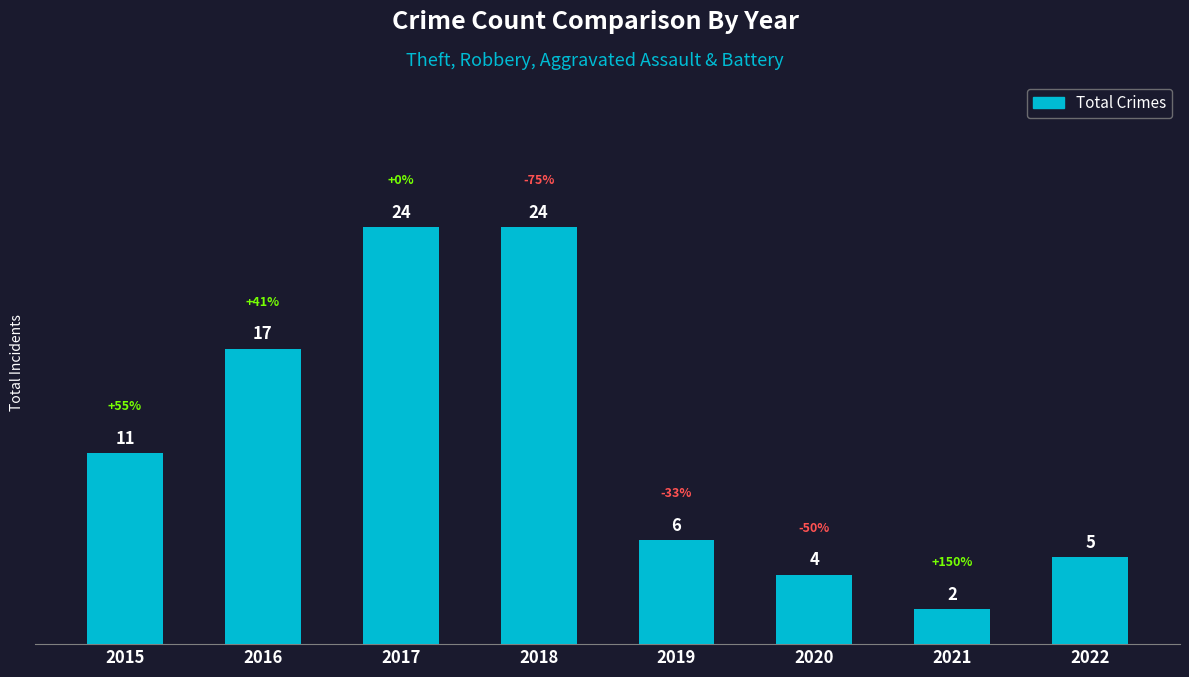

Reading right to left, transcribe all the data shown in this chart.

5	2	4	6	24	24	17	11